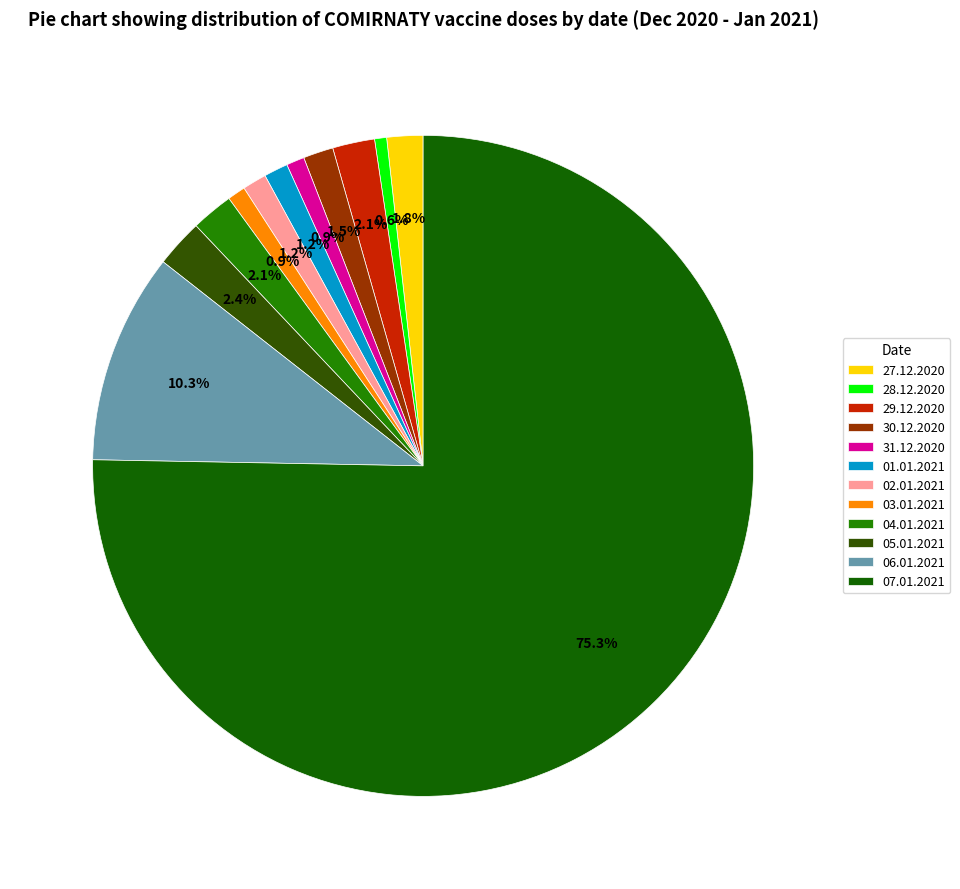

Combined, what portion of the pie is 27.12.2020 and 28.12.2020?

2.4%